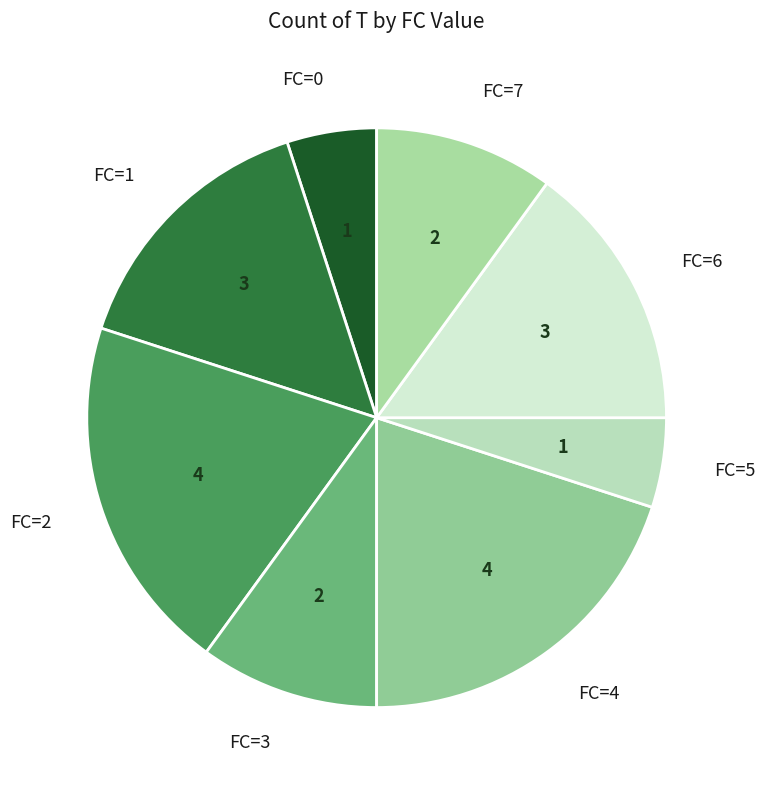

Does FC=2 account for over 50% of the chart?

No